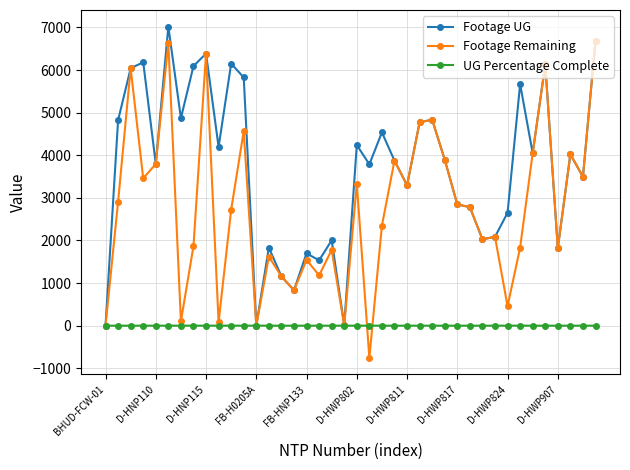

At how many categories does at least one series exceed 4423?

15